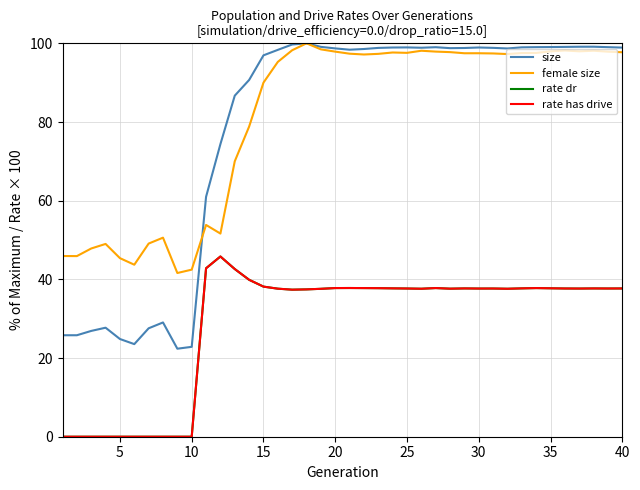

Does the chart display data point markers on the line(s)?

No